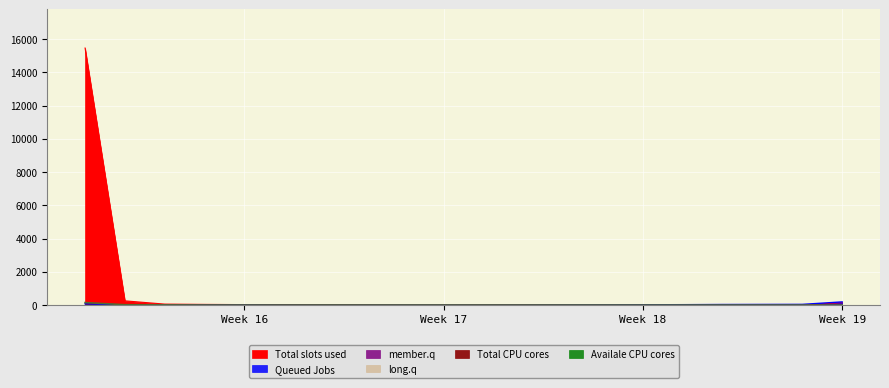

The value of col_4 at Week 19 is 0. True or false?

False